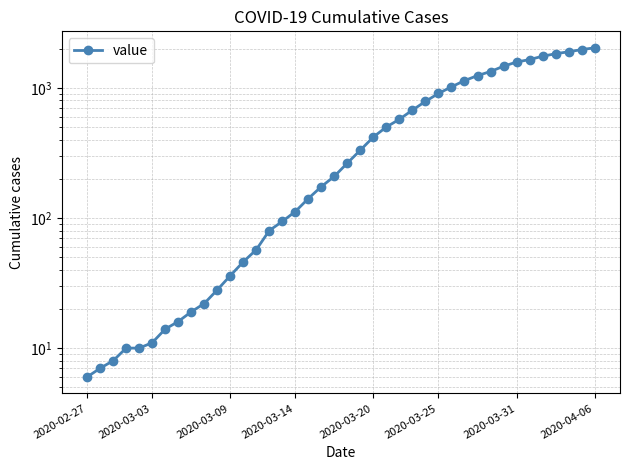

The value at 19 is 344. True or false?

False